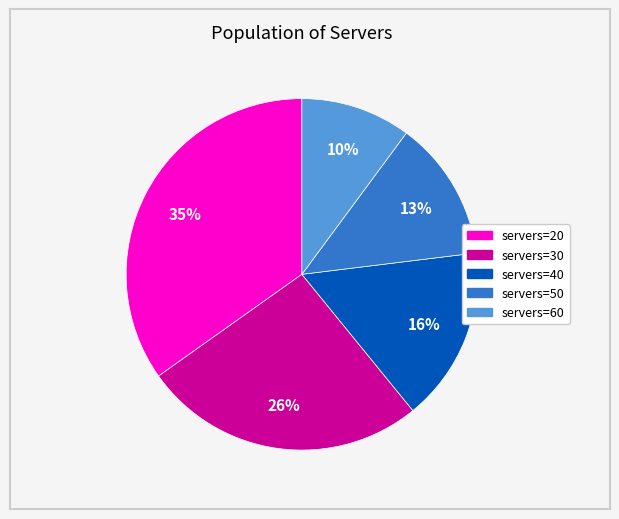

To the nearest percent, what is the difference between the largest and smallest slice percentages?

25%